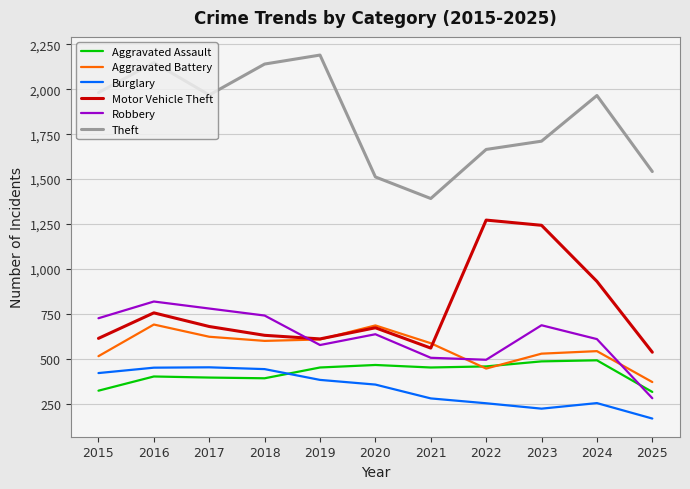

True or false: Aggravated Battery and Theft cross at least once.

False